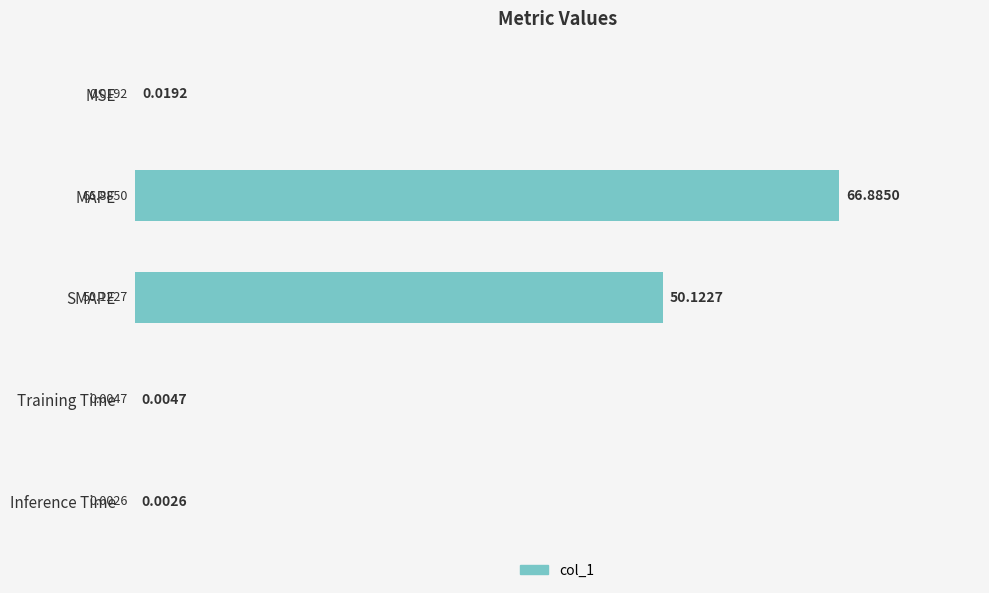

At which category does the chart reach its peak across all series?

MAPE